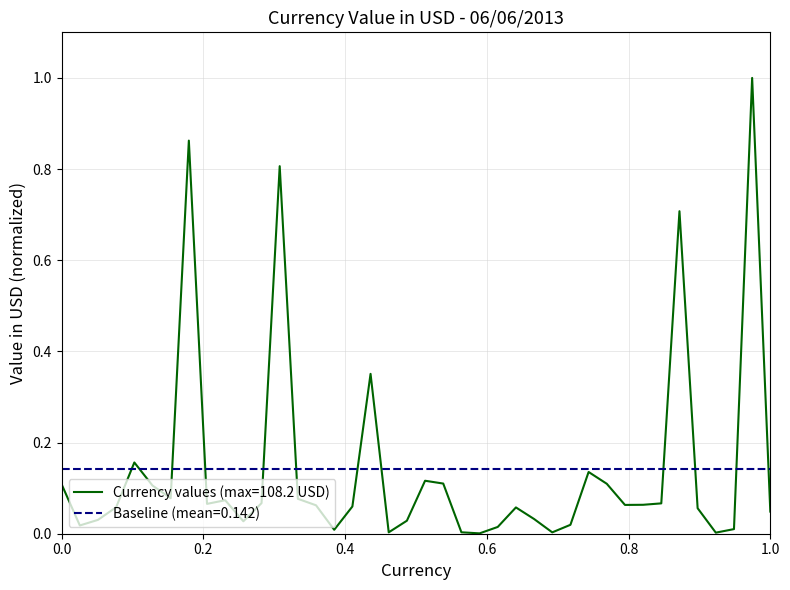

What is the average value?

0.1